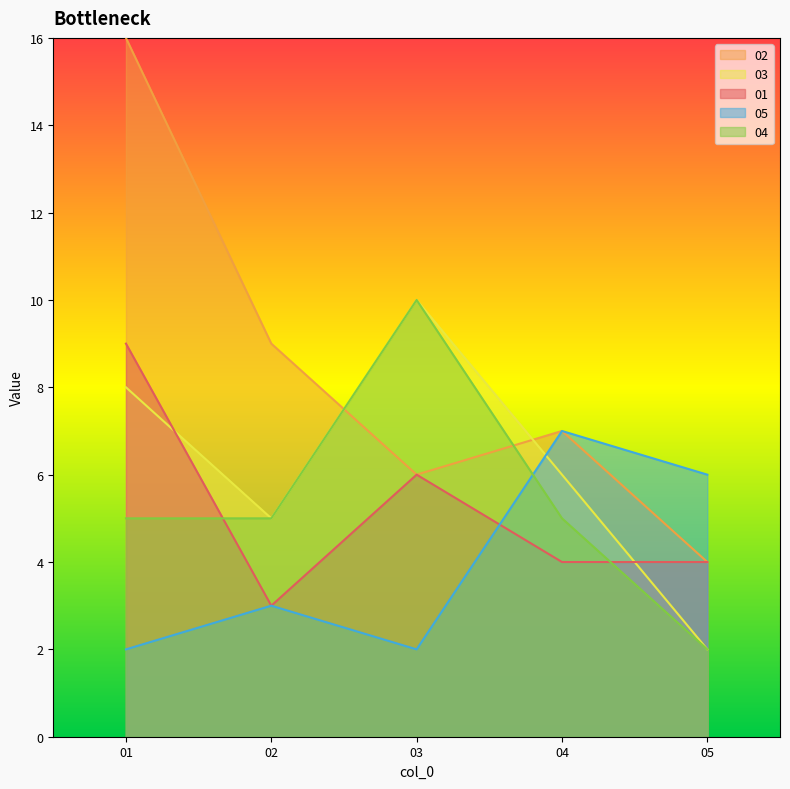

True or false: 01 has more than 2 points higher than both neighbors.

False